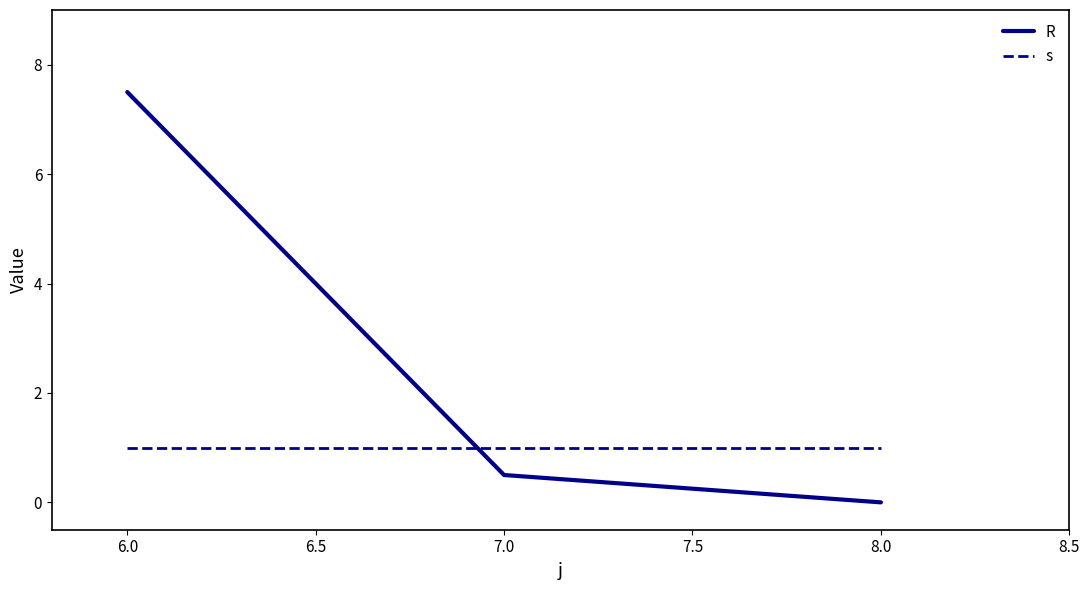

Which category has the lowest value across all series?

8.0